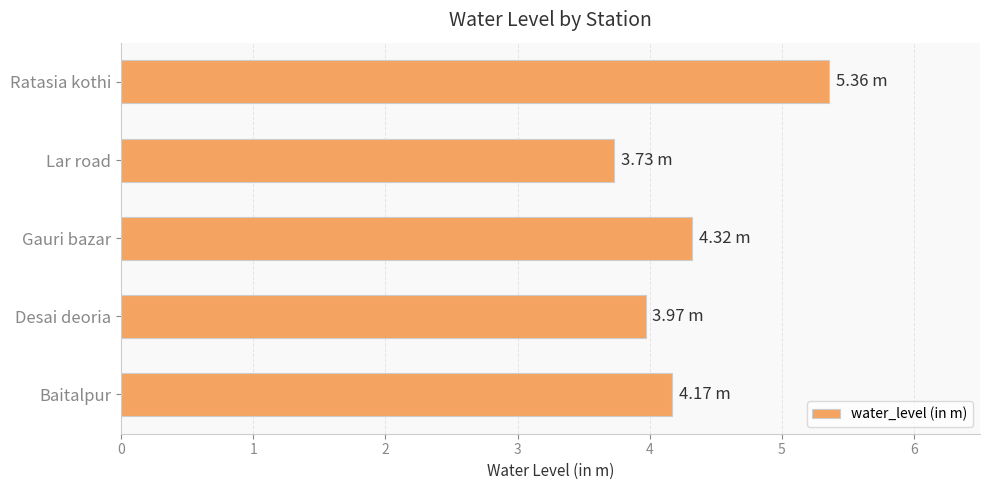

Which label corresponds to the largest value in the chart?

Ratasia kothi